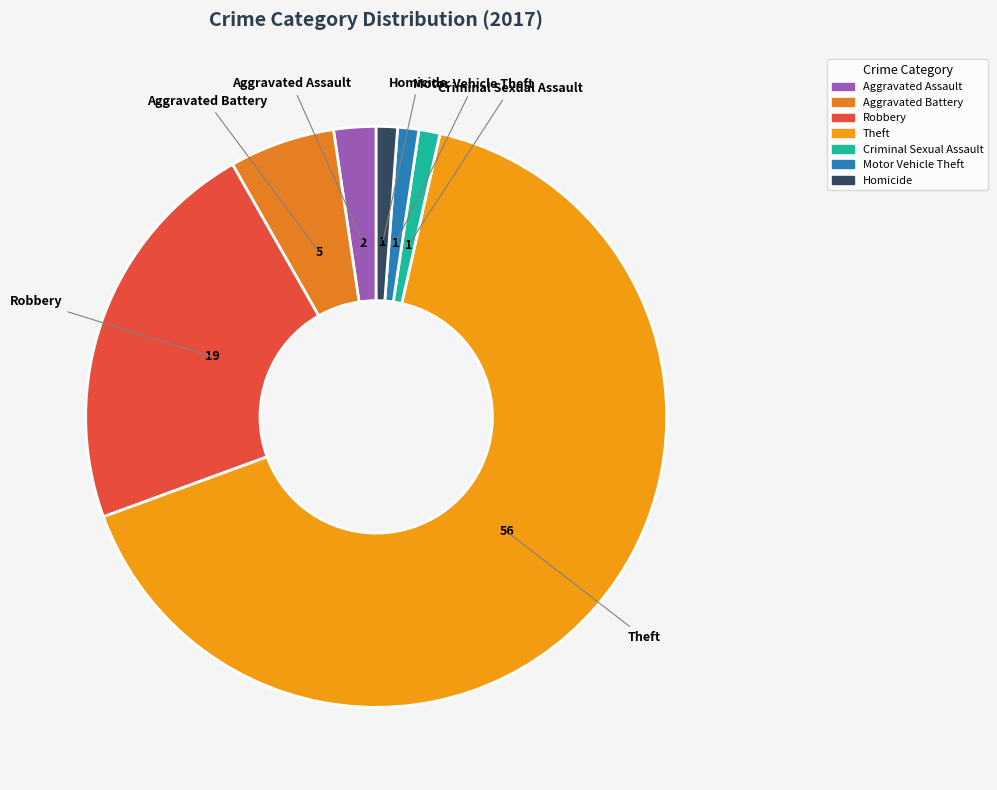

Which slice is the smallest?

Criminal Sexual Assault